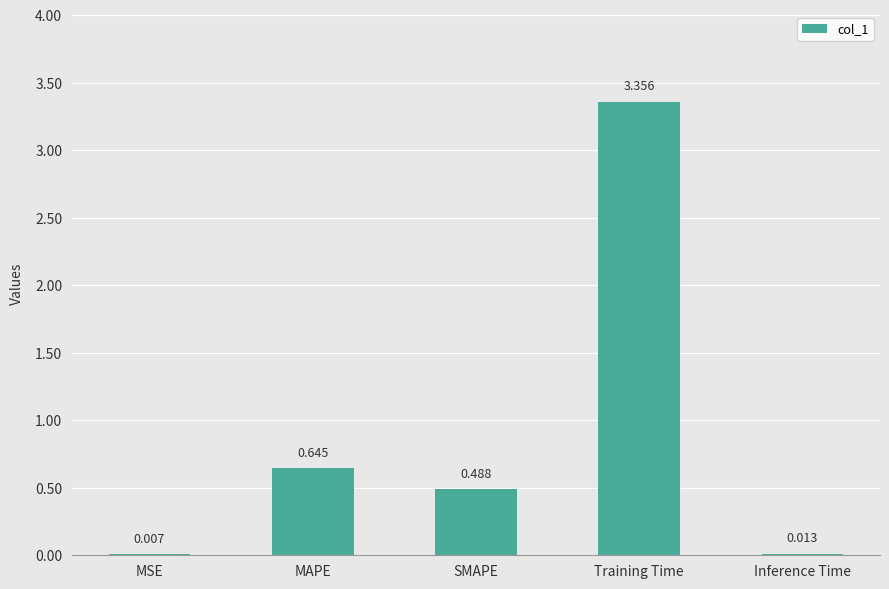

At which label is the value closest to 1?

MAPE